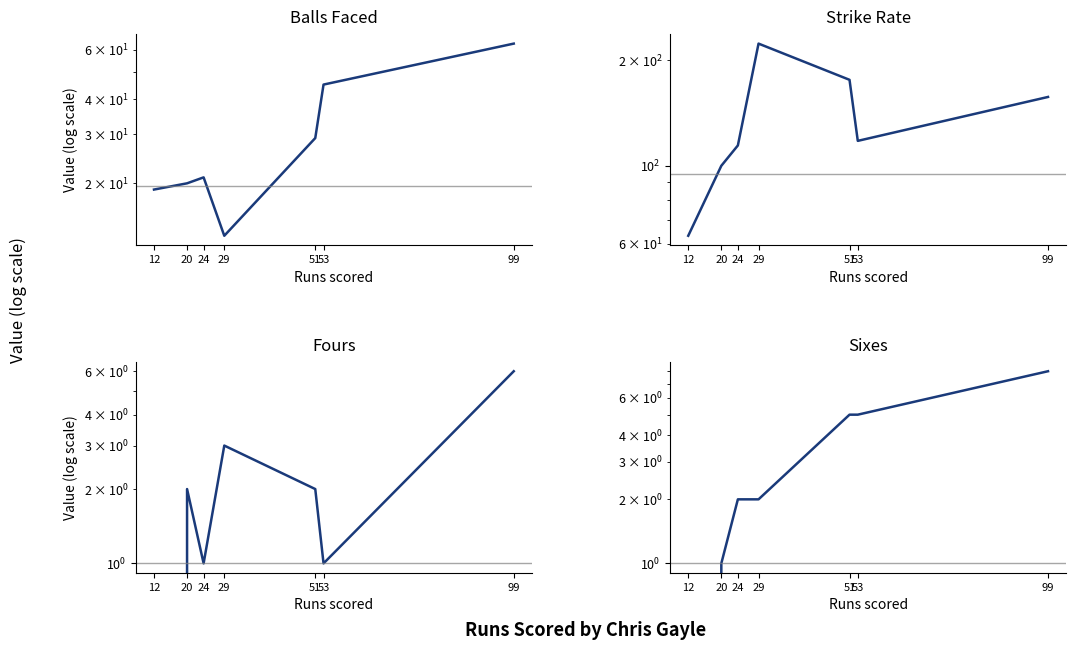

What is the difference between the strikeRate values at 53 and 12?

54.6